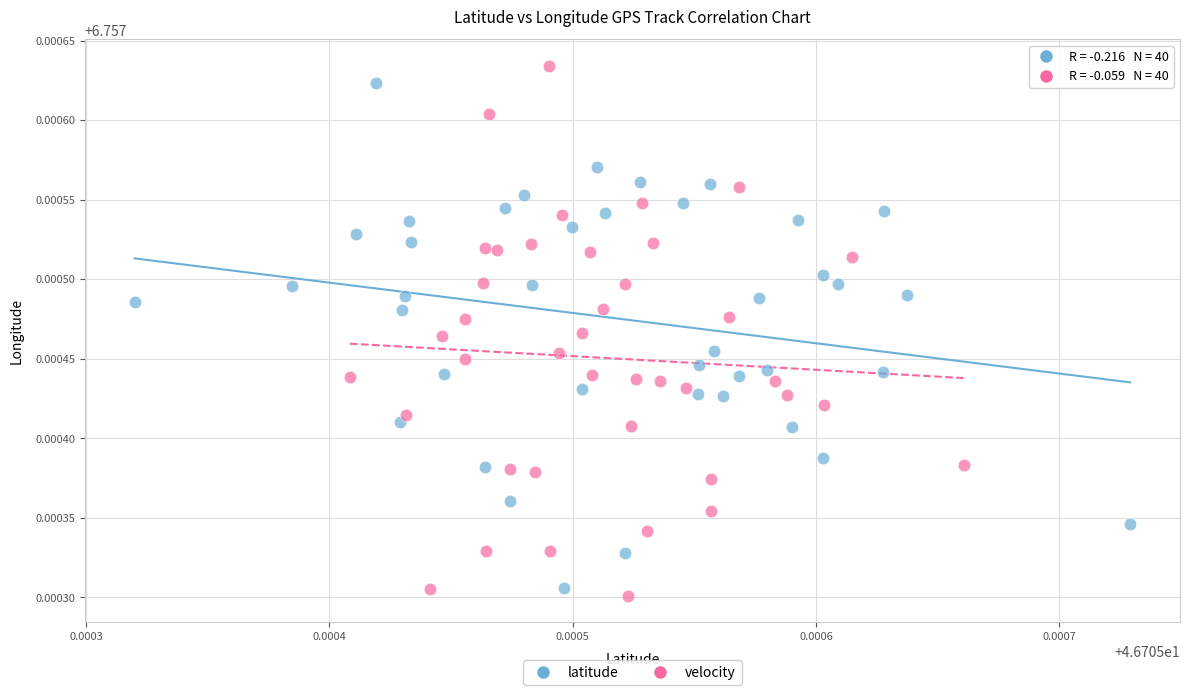

Which series has the largest Y range (max minus min)?

velocity